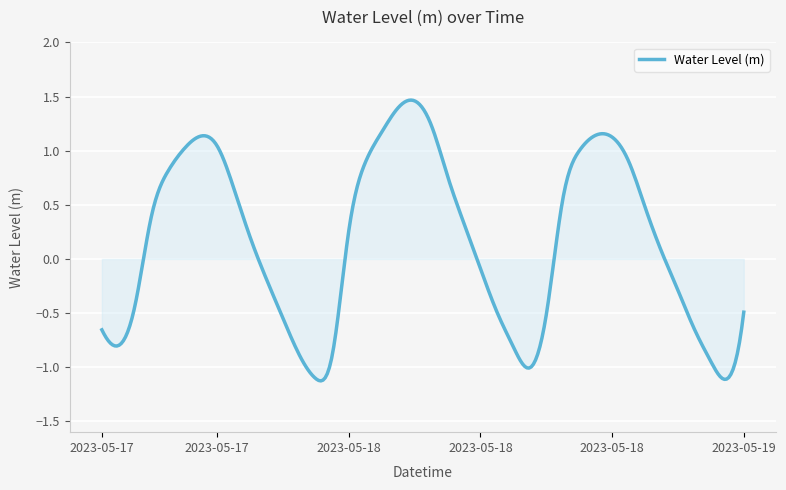

What is the difference between the second highest and second lowest values?

2.6